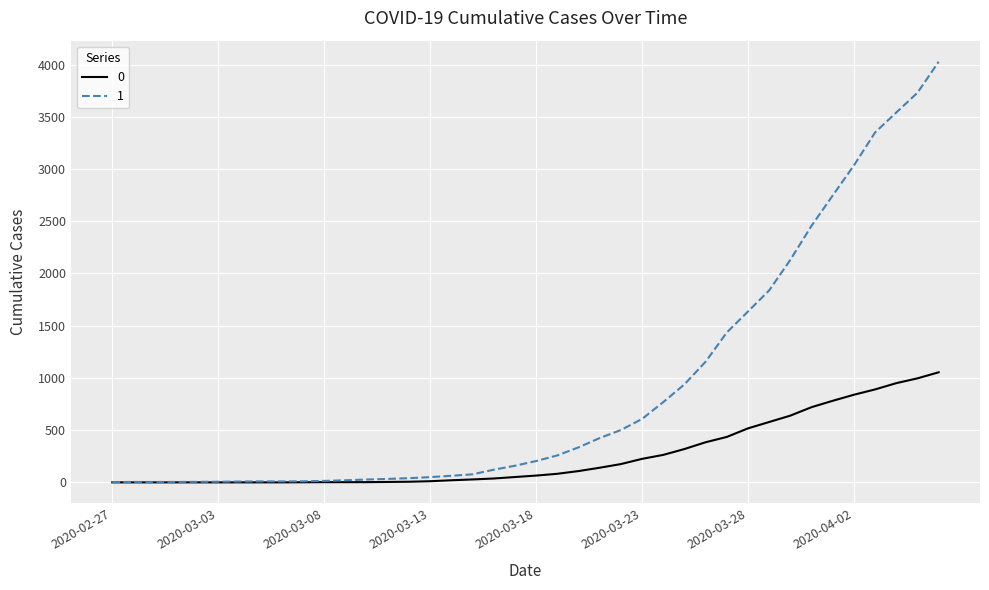

Which series has the largest range (max minus min)?

1